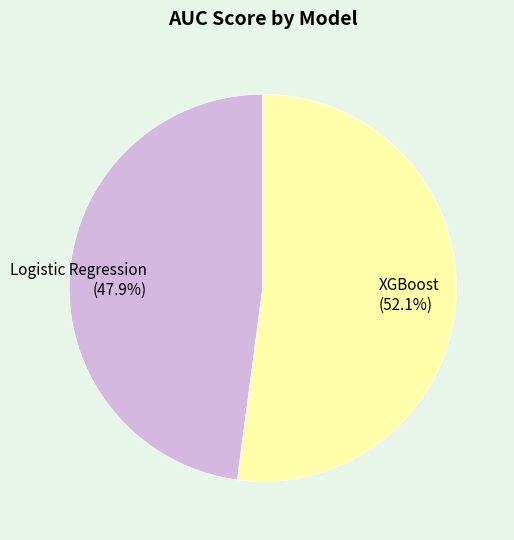

Between XGBoost and Logistic Regression, which is larger?

XGBoost